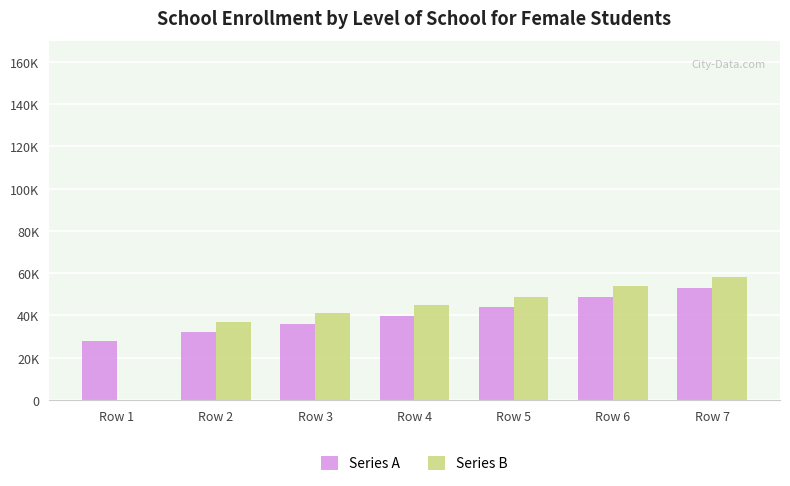

Are the bars horizontal?

No